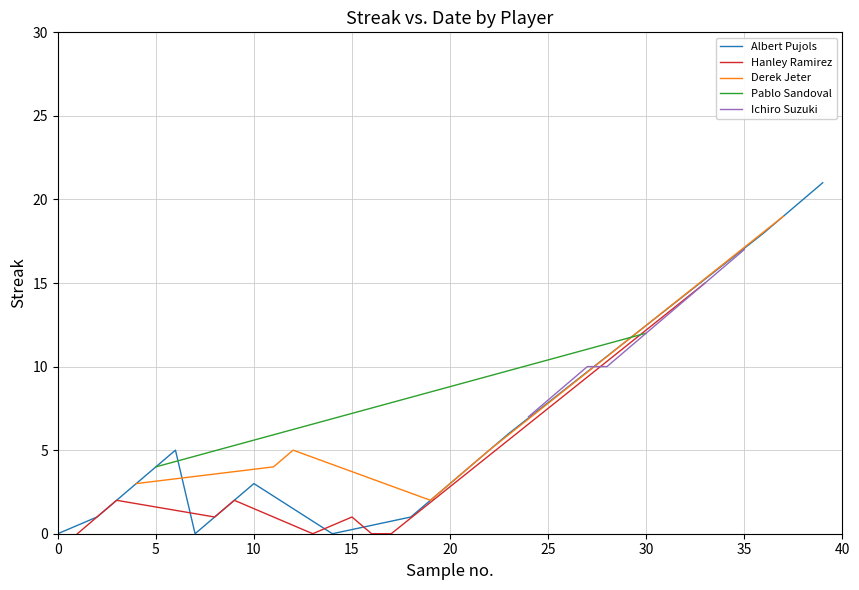

What is the average value of the Albert Pujols series?

5